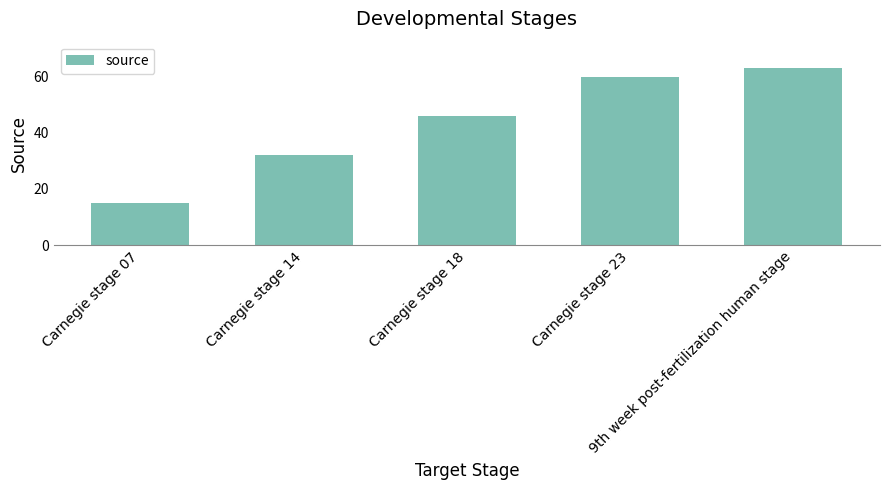

What is the sum of all values?

216